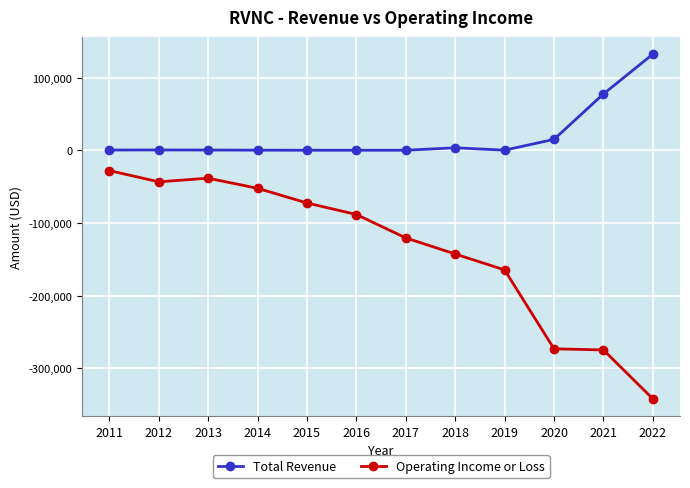

What is the value of the Operating Income or Loss point at the 2nd from the left?

-43200